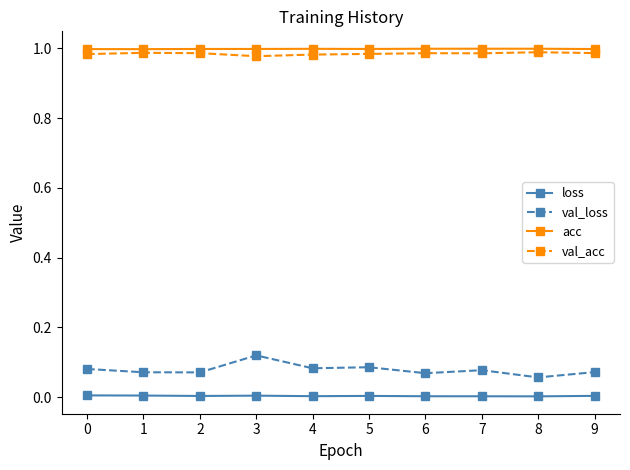

Is this an area chart (filled region under the line)?

No